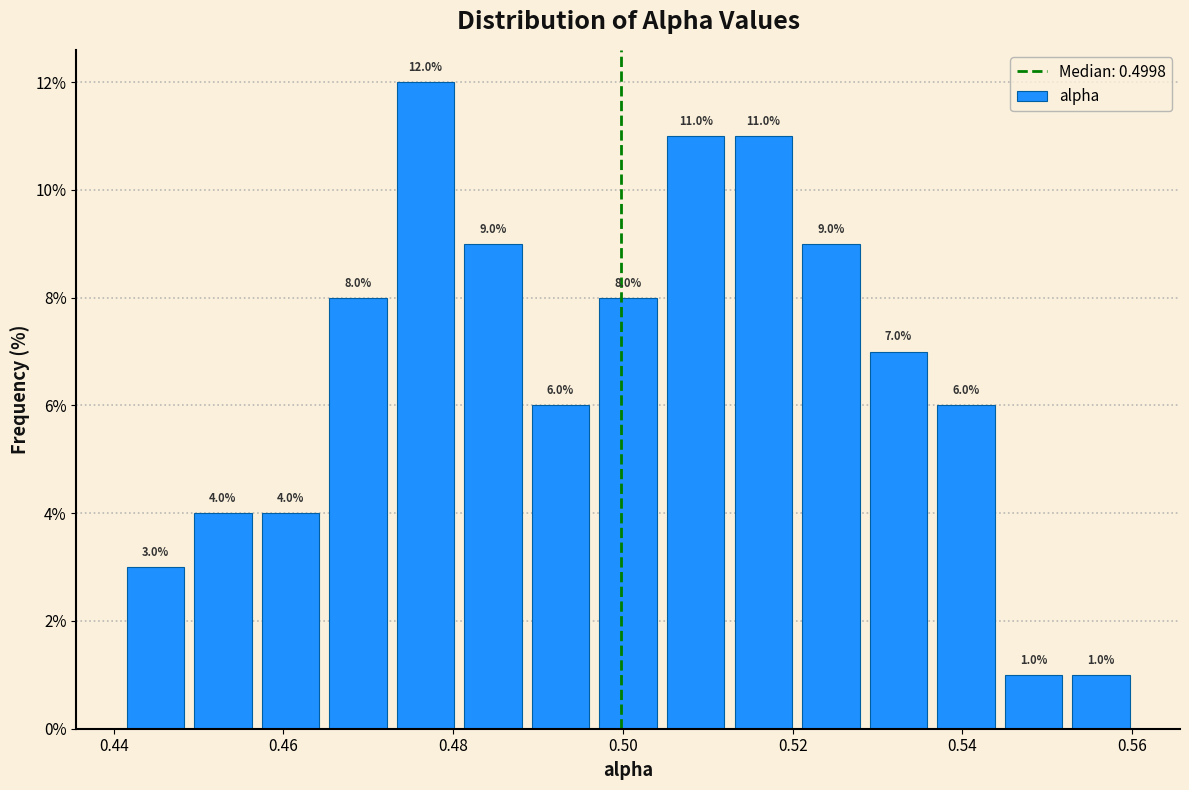

Read against the x-axis, roughly where is the centre of the tallest bar?

0.476